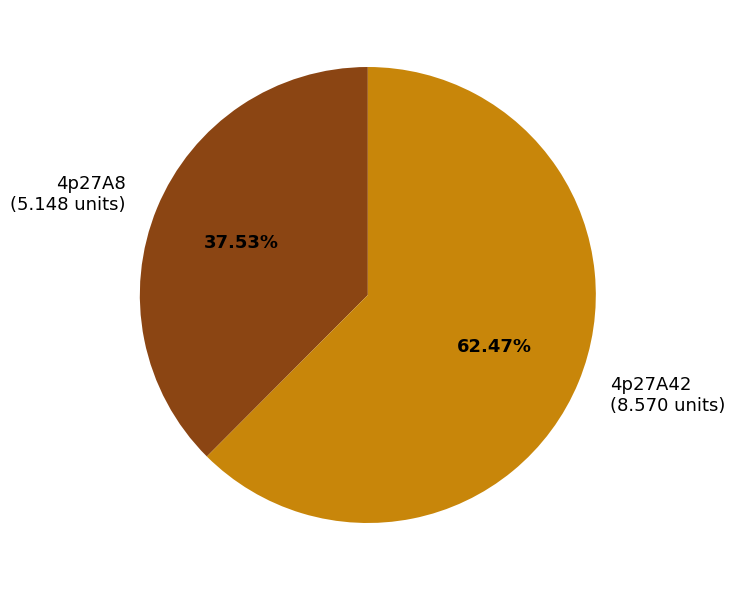

To the nearest percent, what is the difference between the largest and smallest slice percentages?

25%